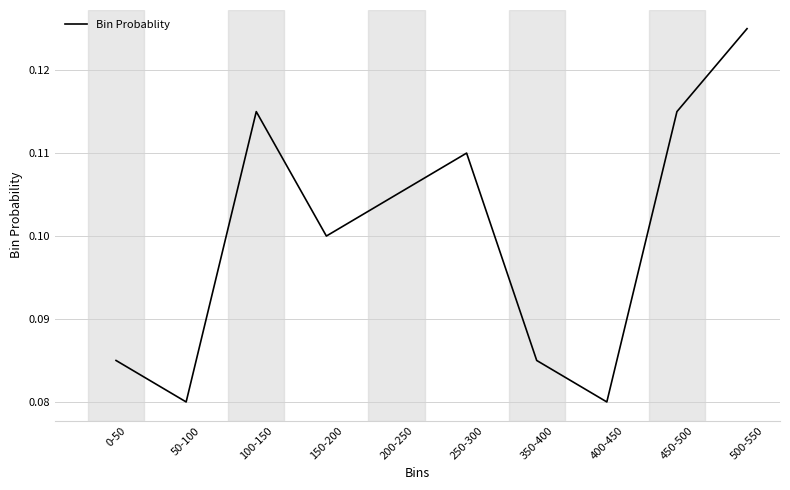

How many lines are shown in the chart?

1